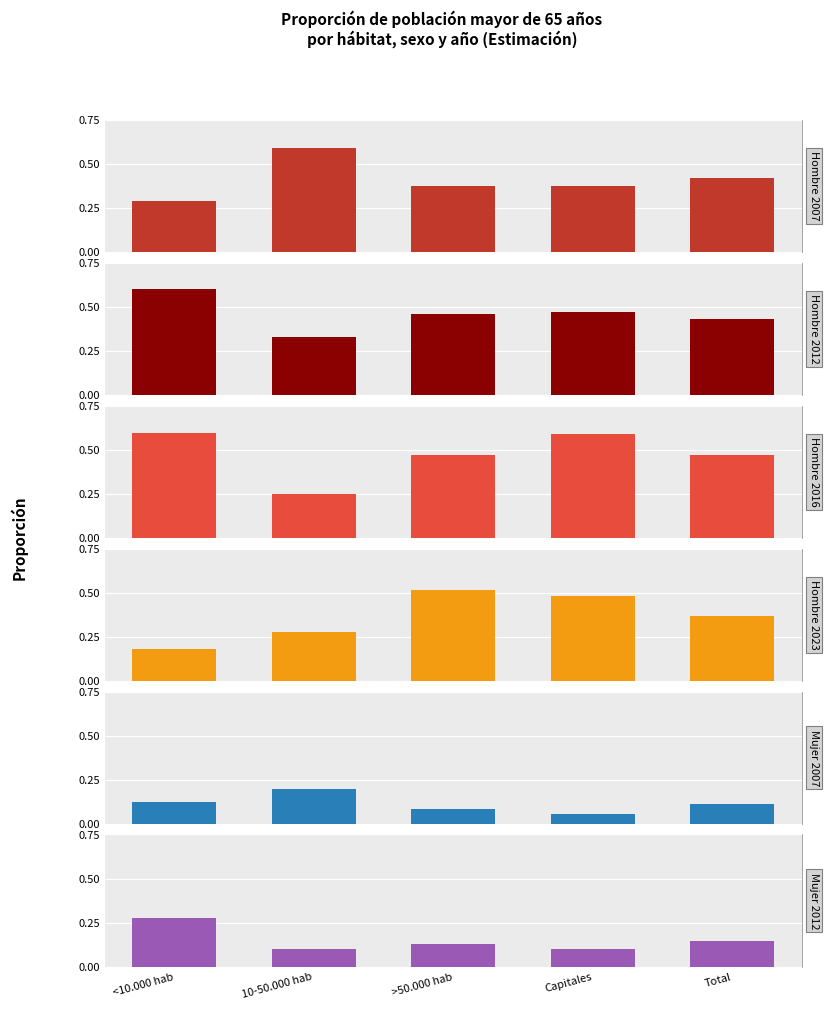

Which category has the lowest value across all series?

Capitales